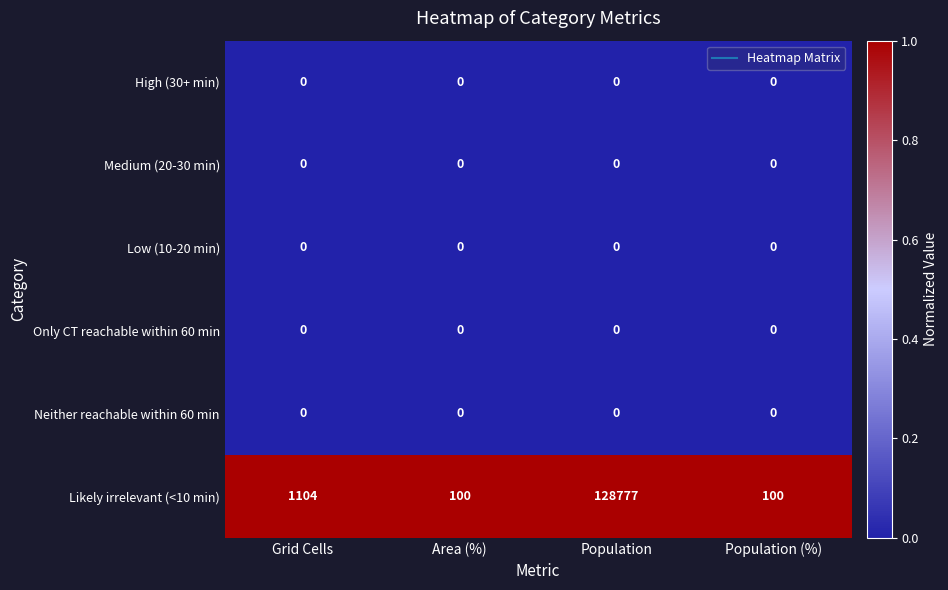

What is the difference between the highest and lowest values at Grid Cells?

1104